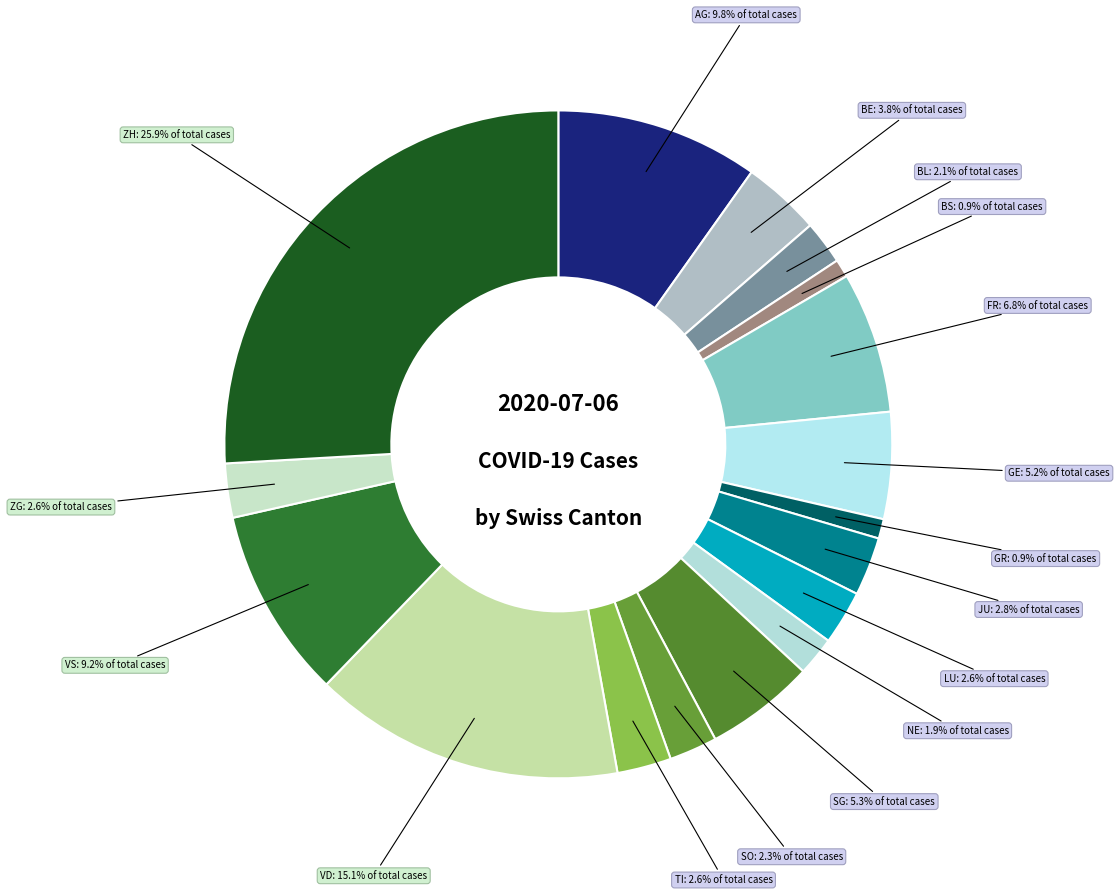

What percentage is the SO slice, to the nearest percent?

2%